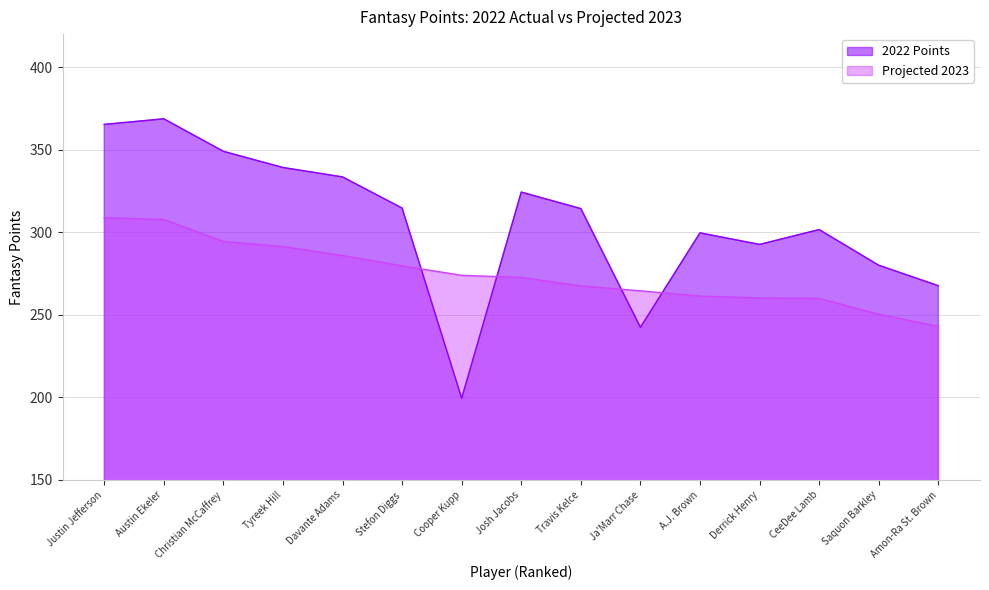

What is the approximate value of 2022 Points at Derrick Henry?

292.6